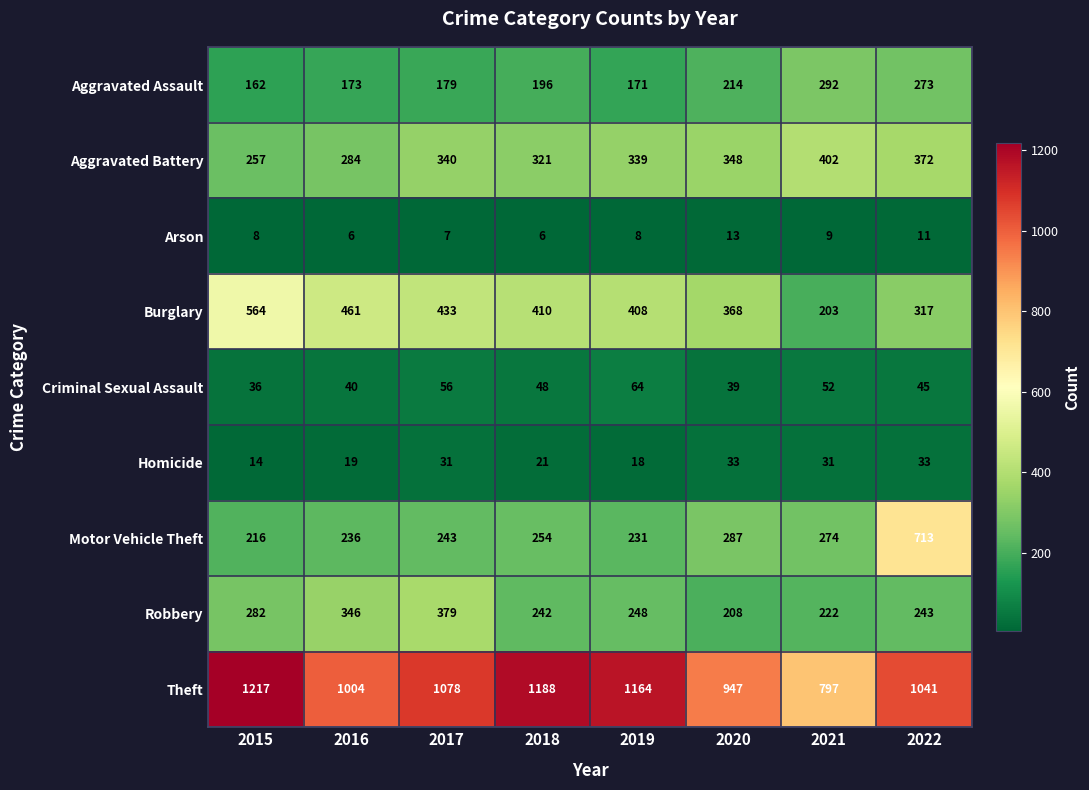

What is the minimum value for Burglary?

203